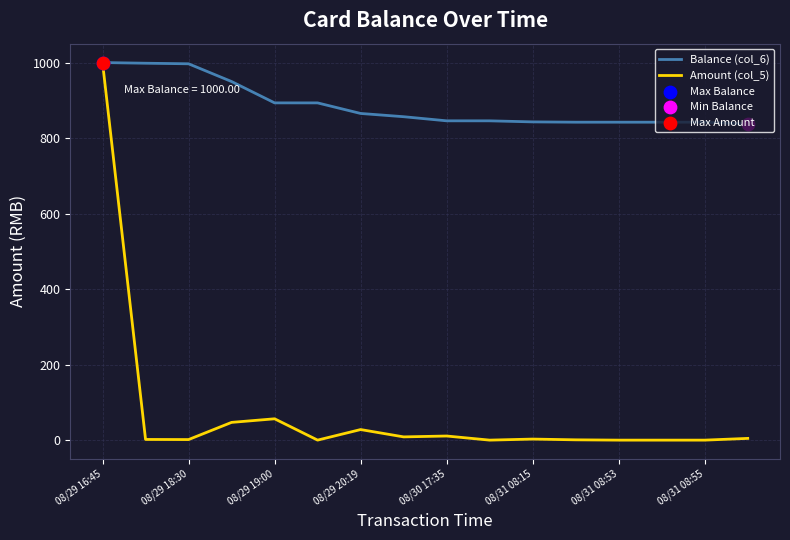

Which series has the largest total across all categories?

Balance (col_6)